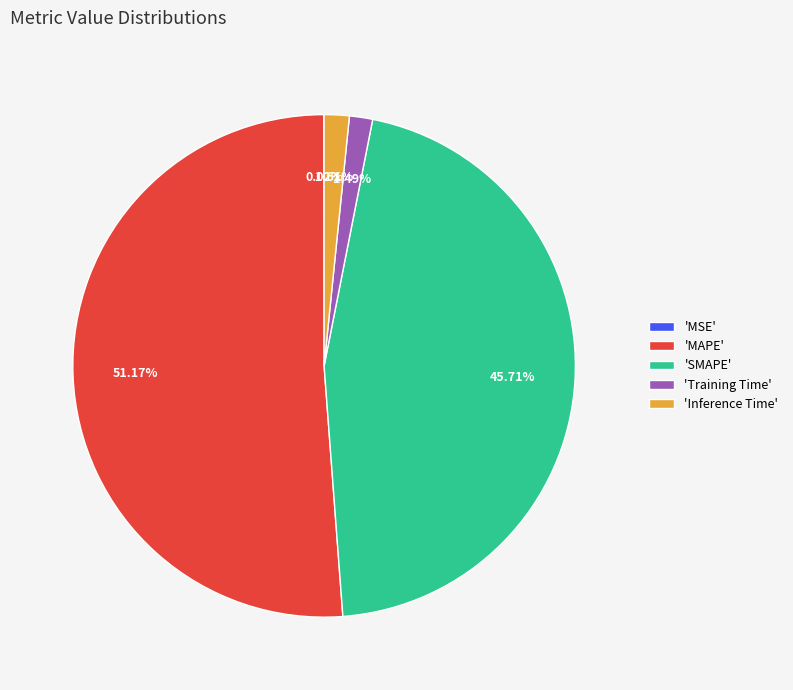

Which slice represents more than half of the pie?

'MAPE'